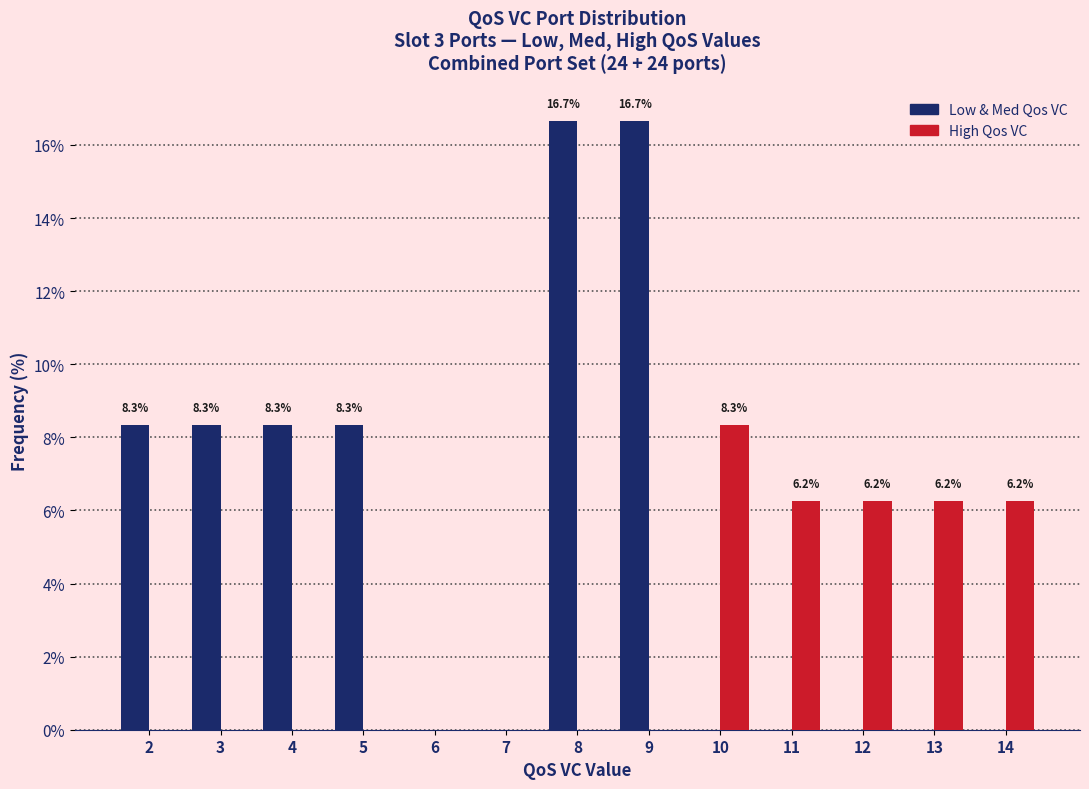

In the High Qos VC series, which range on the x-axis has the tallest bar?

9.5 to 10.5